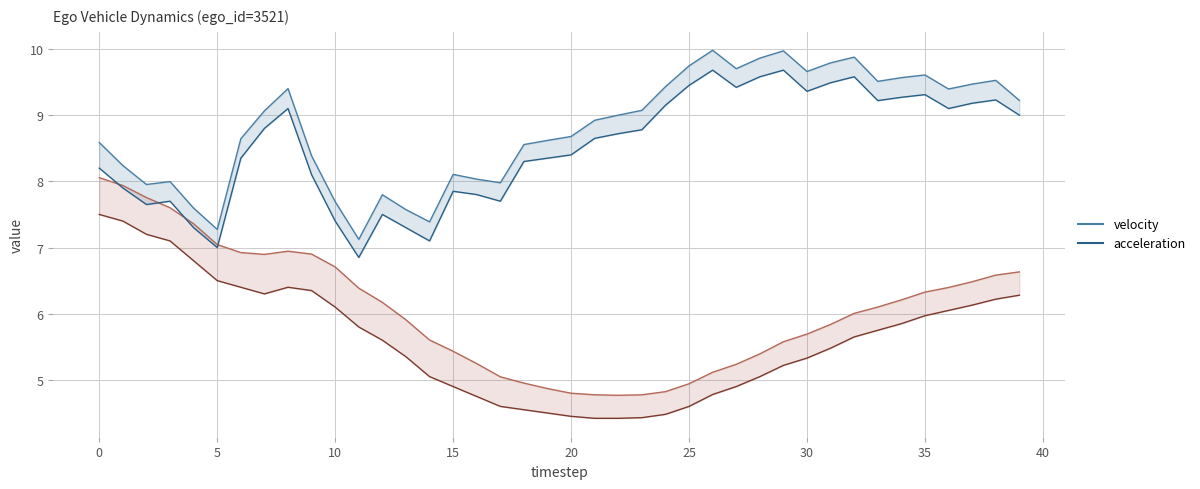

What is the difference between the maximum and minimum values in the acceleration upper series?

2.9